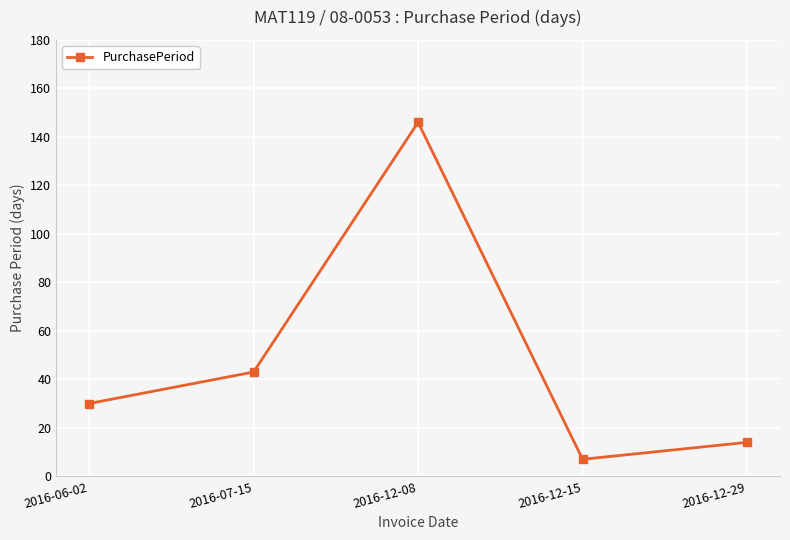

How many points are lower than both their immediate neighbors (excluding endpoints)?

1